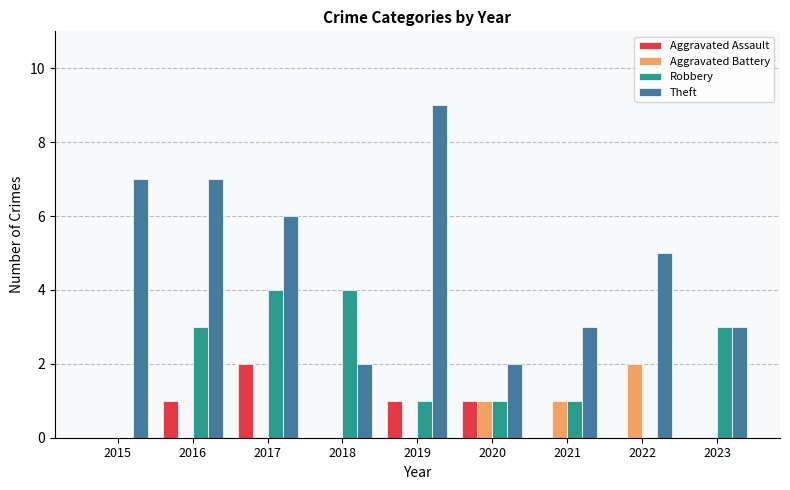

What is the approximate value of Robbery at 2023?

3